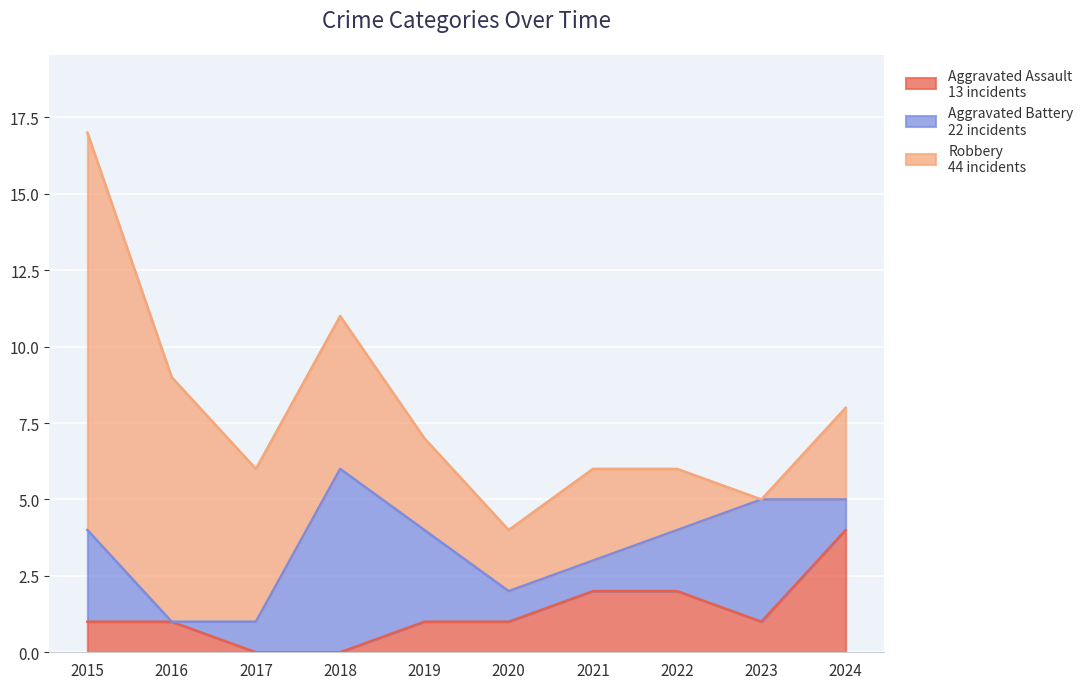

List the series in order of their overall mean, highest first.

Robbery, Aggravated Battery, Aggravated Assault